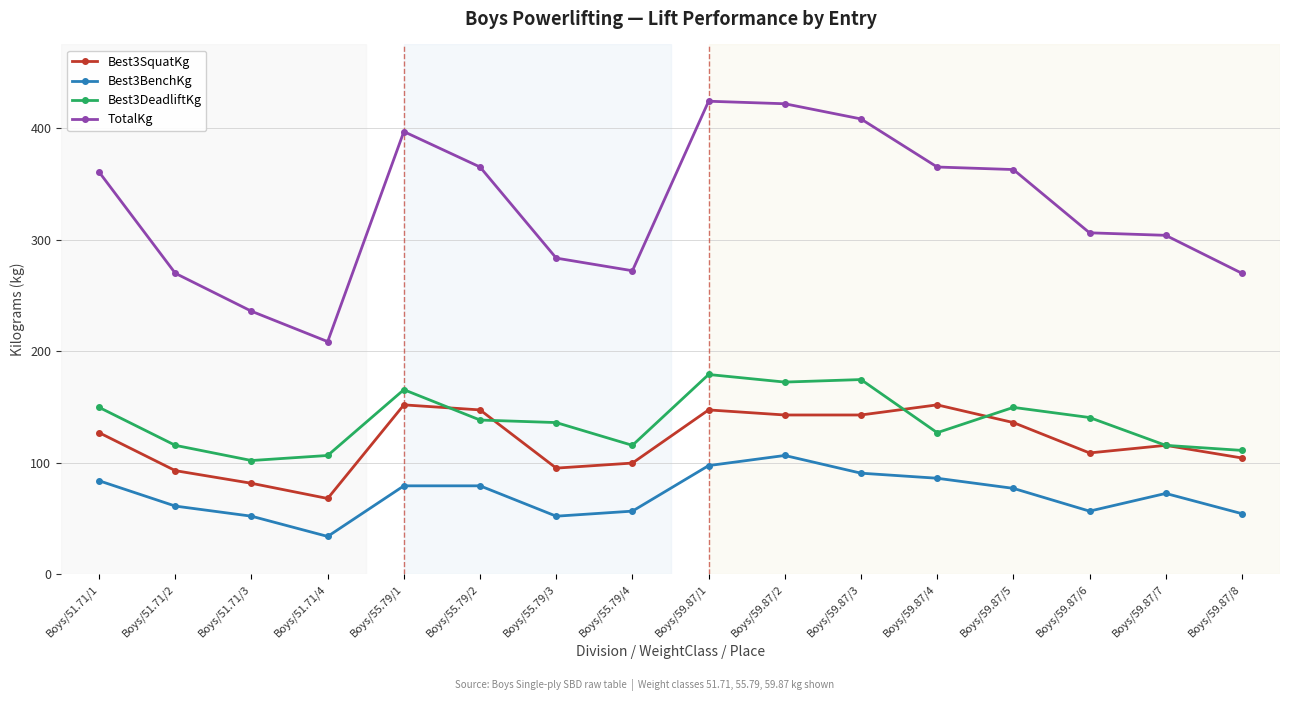

Where does the Best3SquatKg series first go above 127?

Boys/51.71/1